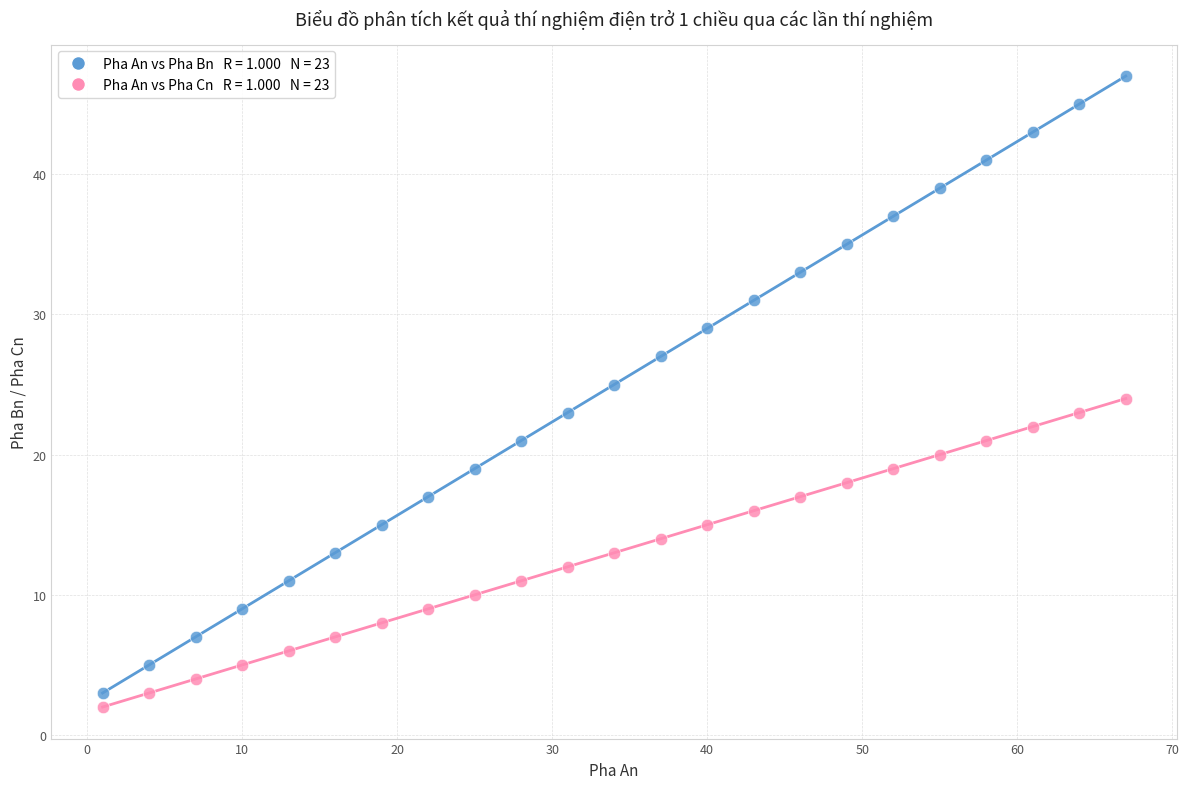

Across all data points, what is the range of X values (max minus min)?

66